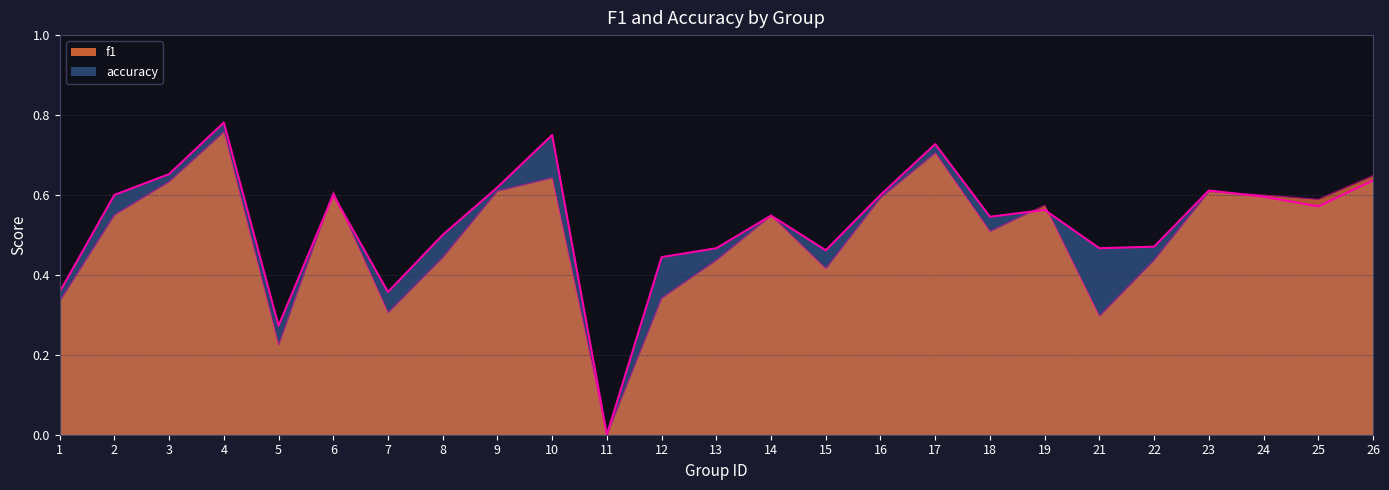

At which category is the sum across all series the highest?

4